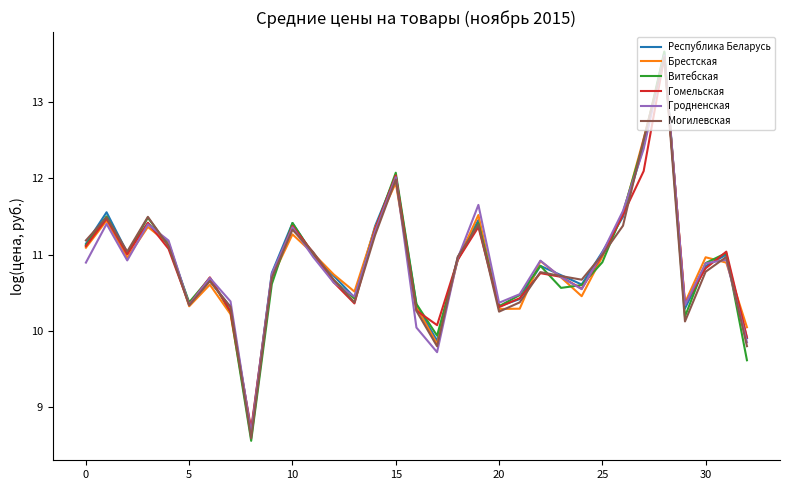

What is the minimum value shown in the chart?

8.6